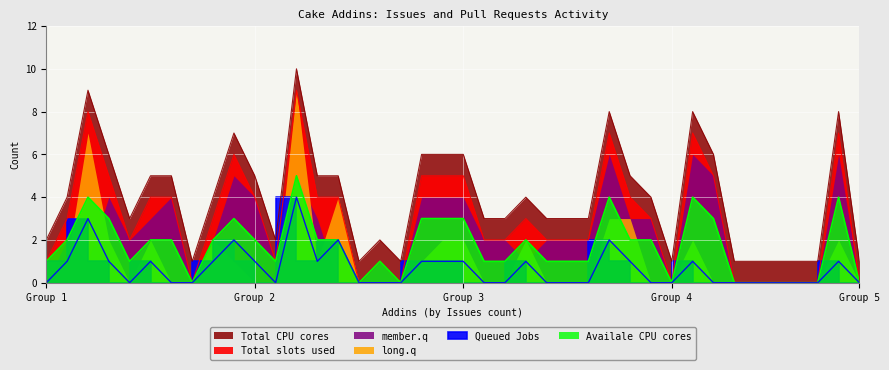

How many values in the CPU cores series exceed 4?

17